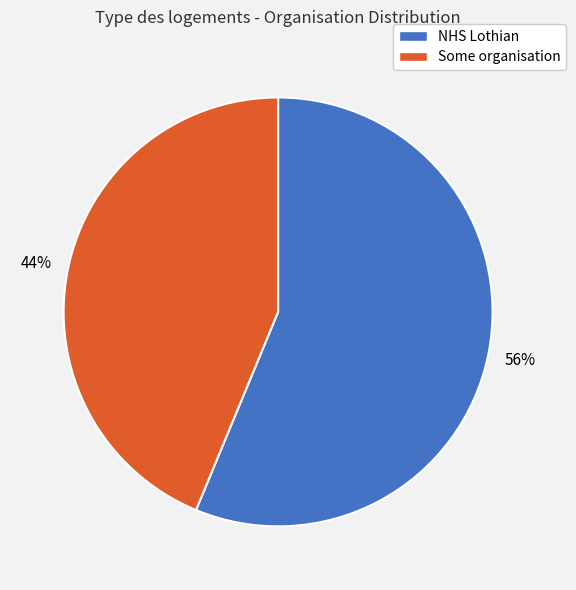

Which slice represents more than half of the pie?

NHS Lothian